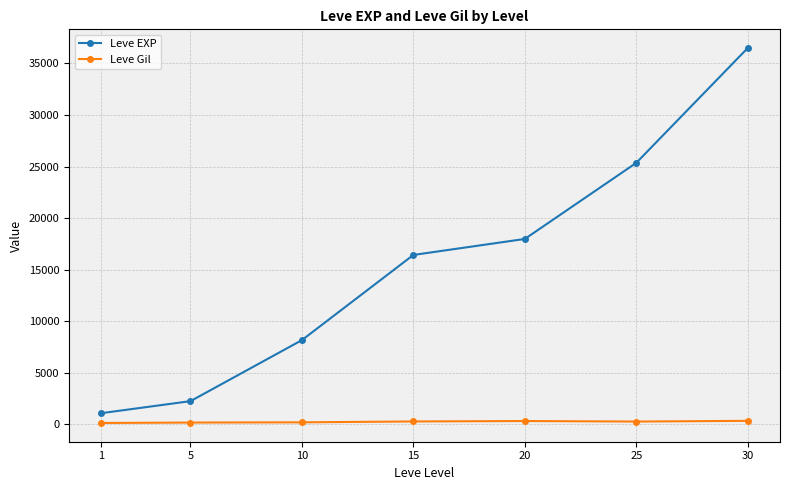

What is the smallest value displayed?

113.5